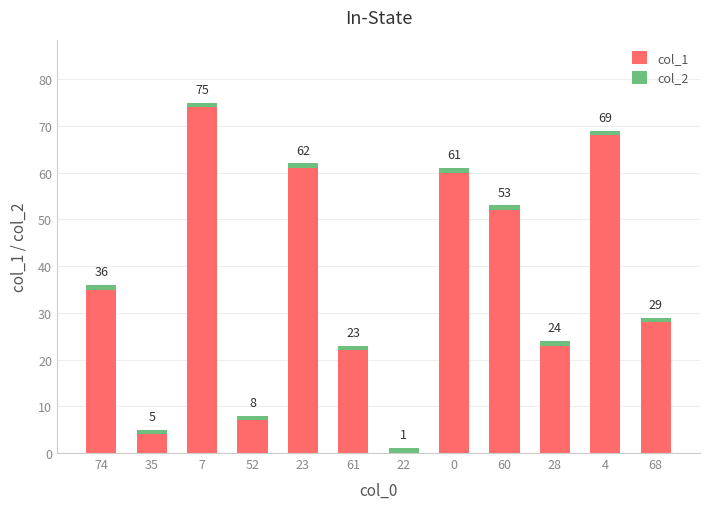

Where is col_2 nearest to the value 1?

74